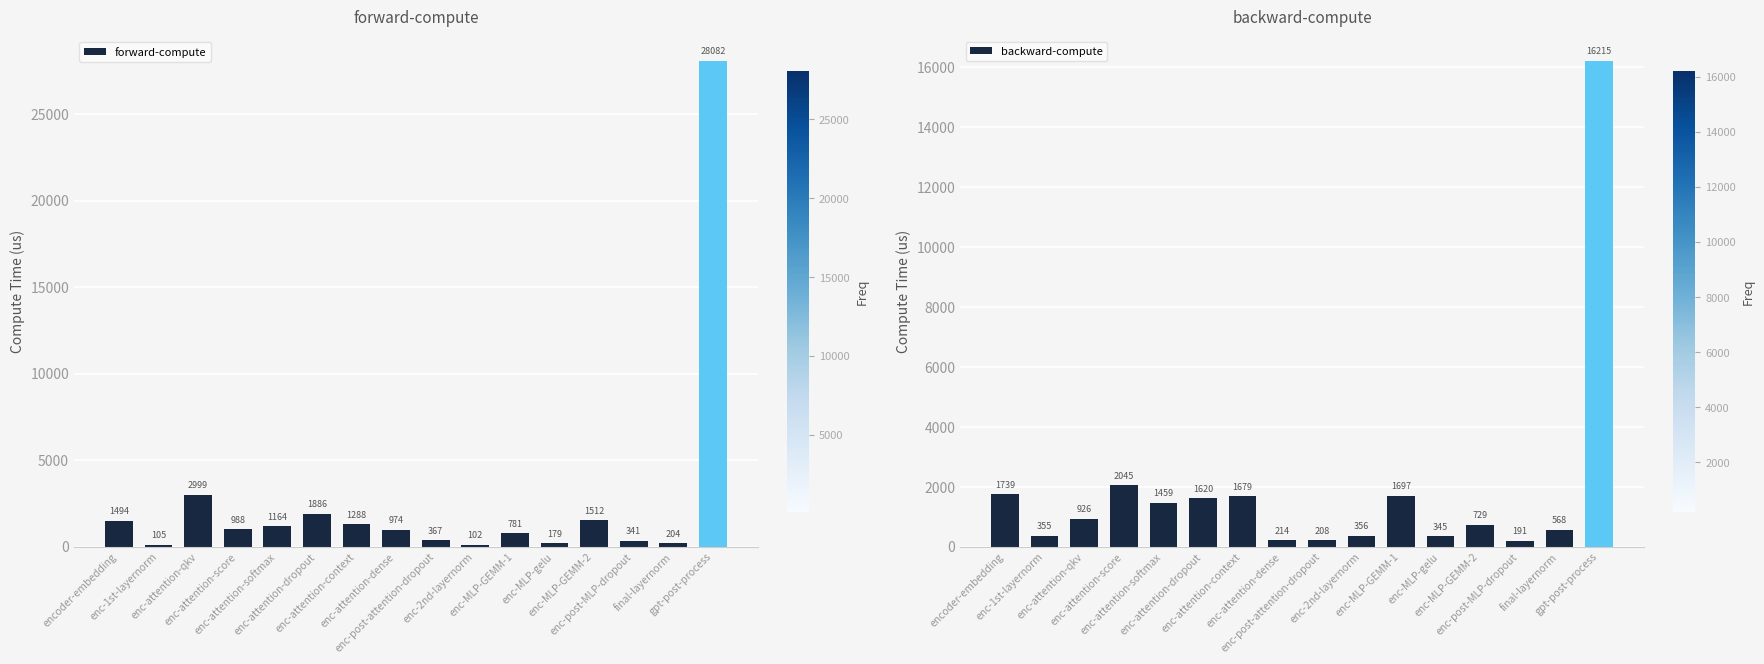

What are all the series names shown in the legend?

forward-compute, backward-compute